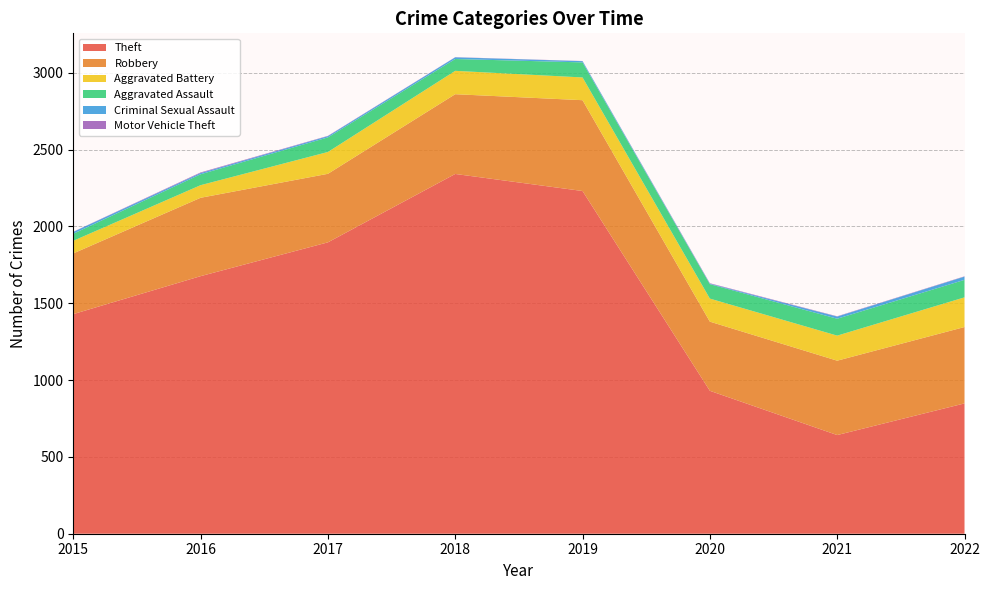

Reading left to right, extract all data points from this chart.

Theft: 2015=1429	2016=1676	2017=1896	2018=2341	2019=2230	2020=930	2021=642	2022=848
Robbery: 2015=395	2016=510	2017=446	2018=519	2019=591	2020=450	2021=484	2022=497
Aggravated Battery: 2015=82	2016=82	2017=142	2018=152	2019=148	2020=150	2021=163	2022=193
Aggravated Assault: 2015=46	2016=71	2017=95	2018=77	2019=98	2020=94	2021=110	2022=114
Criminal Sexual Assault: 2015=12	2016=8	2017=8	2018=11	2019=8	2020=3	2021=14	2022=21
Motor Vehicle Theft: 2015=1	2016=4	2017=2	2018=1	2019=1	2020=3	2021=2	2022=2